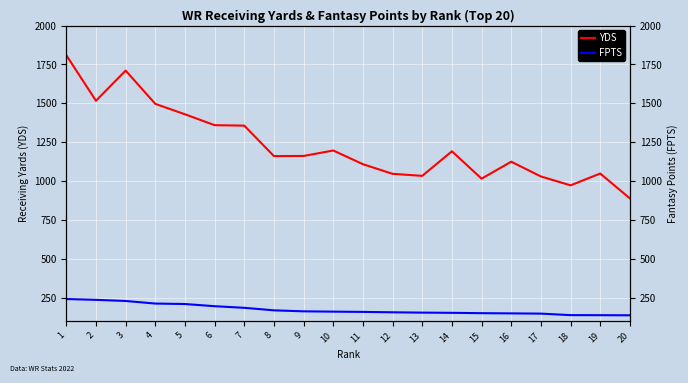

How many lines are shown in the chart?

2